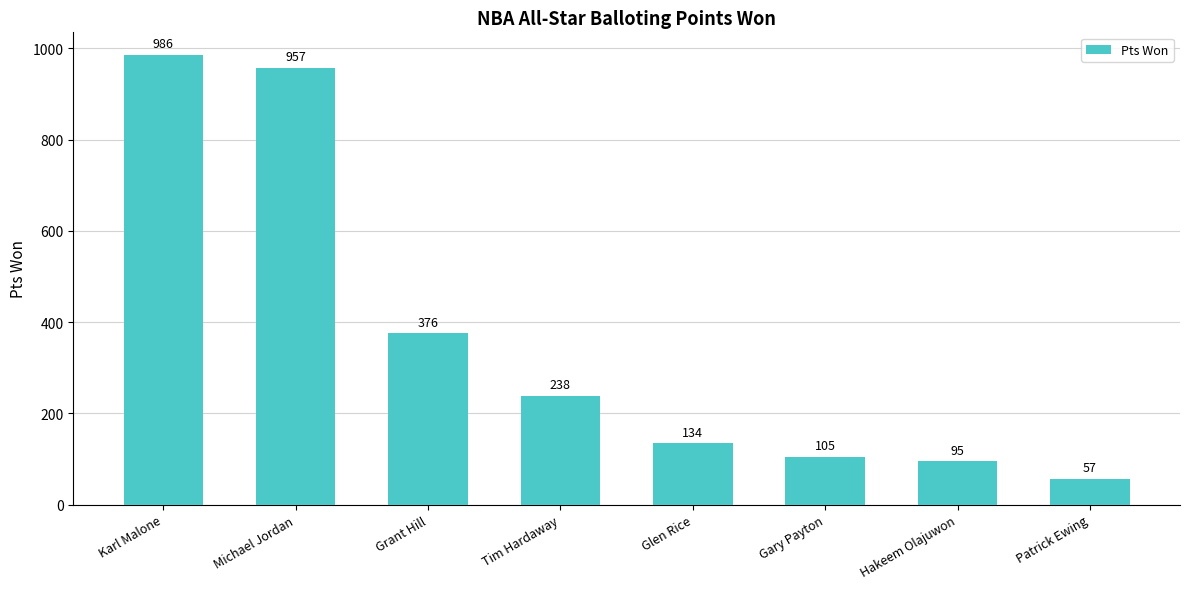

Reading left to right, what are all the values shown in this chart?

986	957	376	238	134	105	95	57